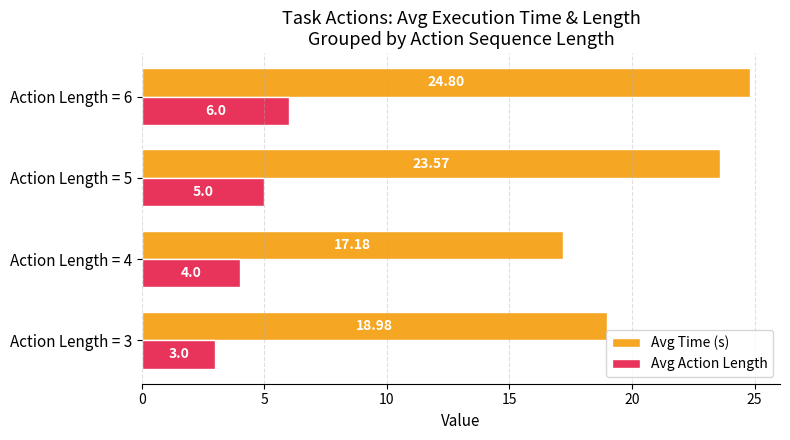

Rank the series at Action Length = 4 from lowest to highest value.

Avg Action Length, Avg Time (s)